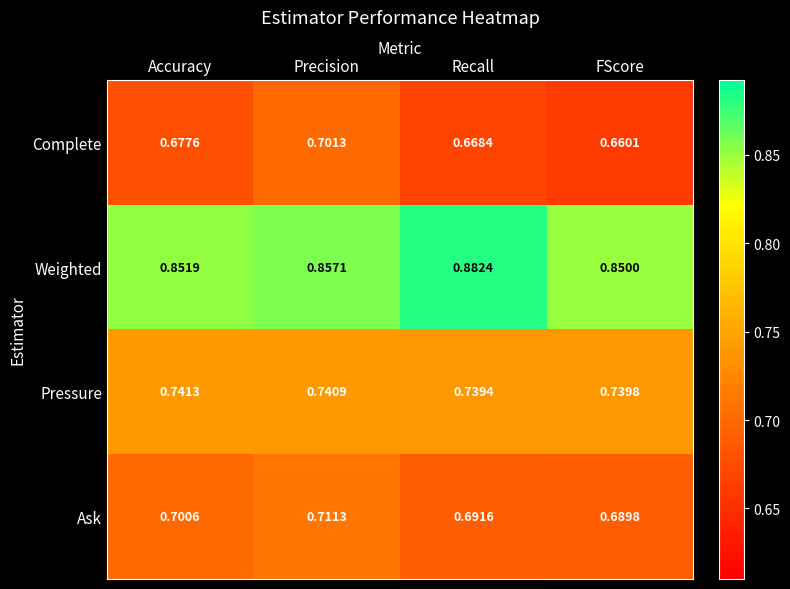

What is the spread (max minus min) of values at Recall?

0.2